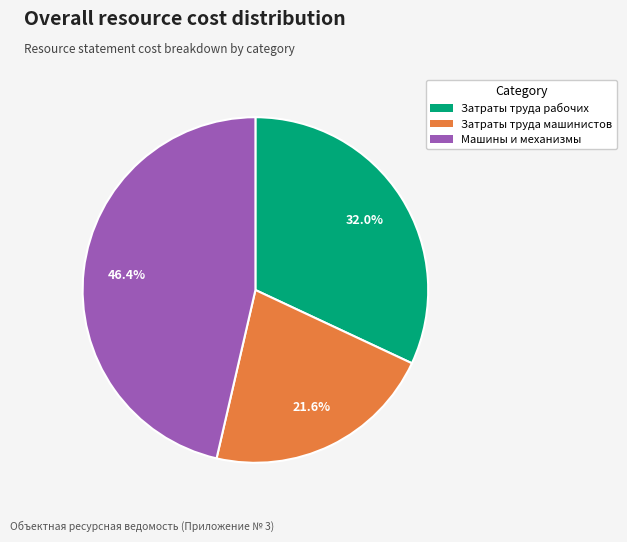

To the nearest percent, what is the difference between the Затраты труда рабочих and Затраты труда машинистов slice percentages?

10%